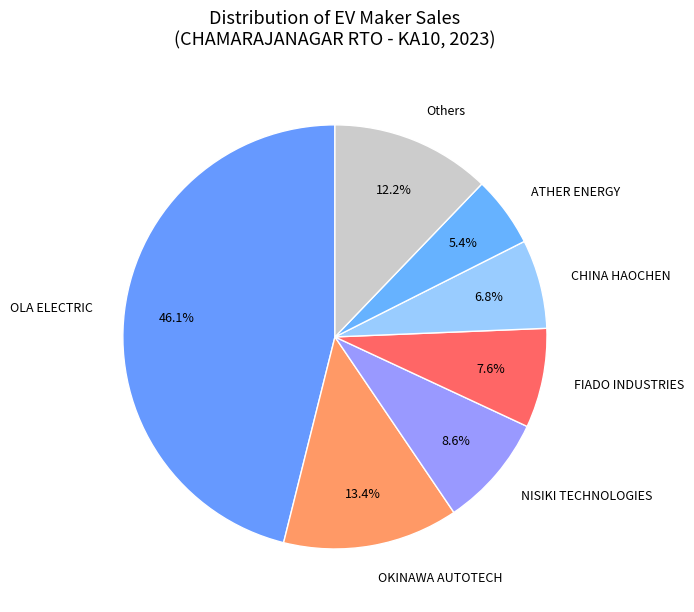

How many slices are in this pie chart?

7